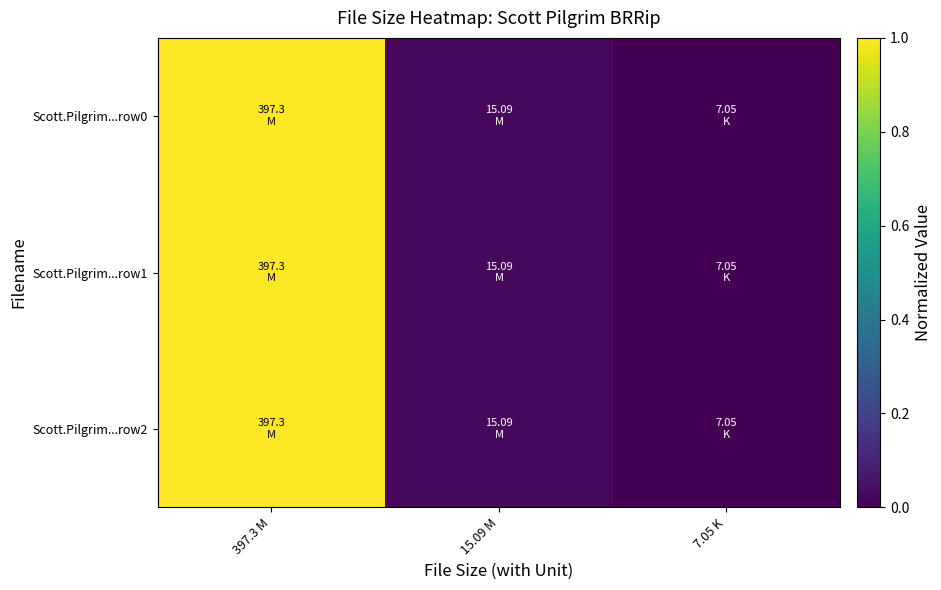

At which category does the chart reach its peak across all series?

397.3 M